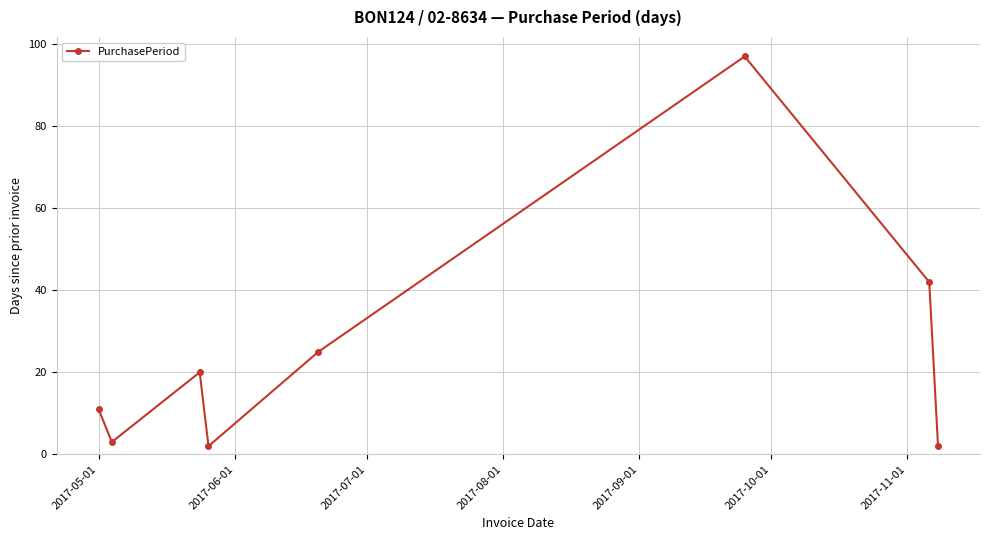

Reading right to left, list all the values displayed in this chart.

2	42	97	25	2	20	3	11